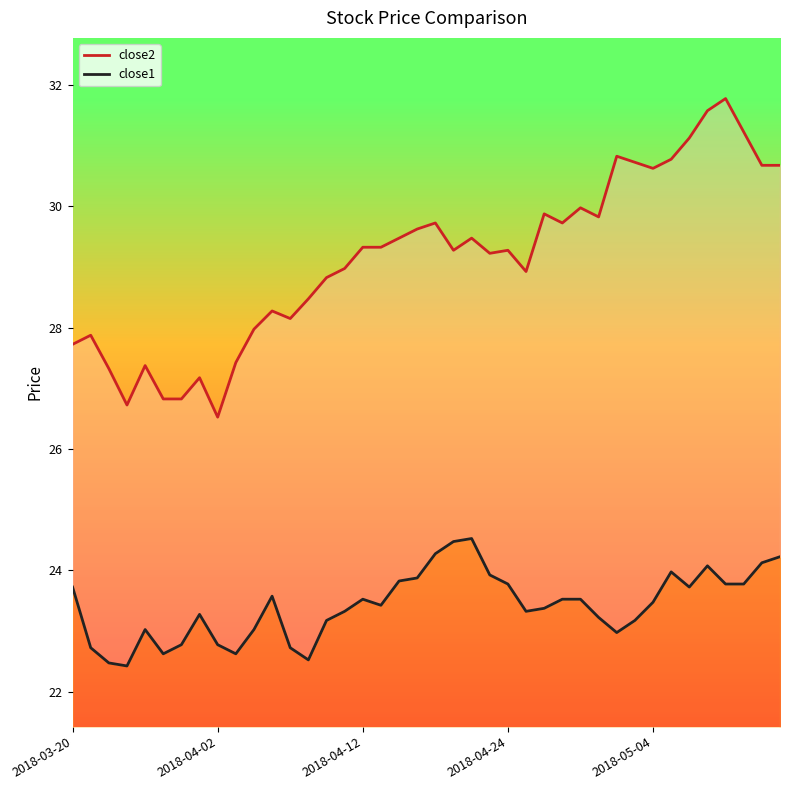

What is the total value across all series at 2018-03-20?

51.5